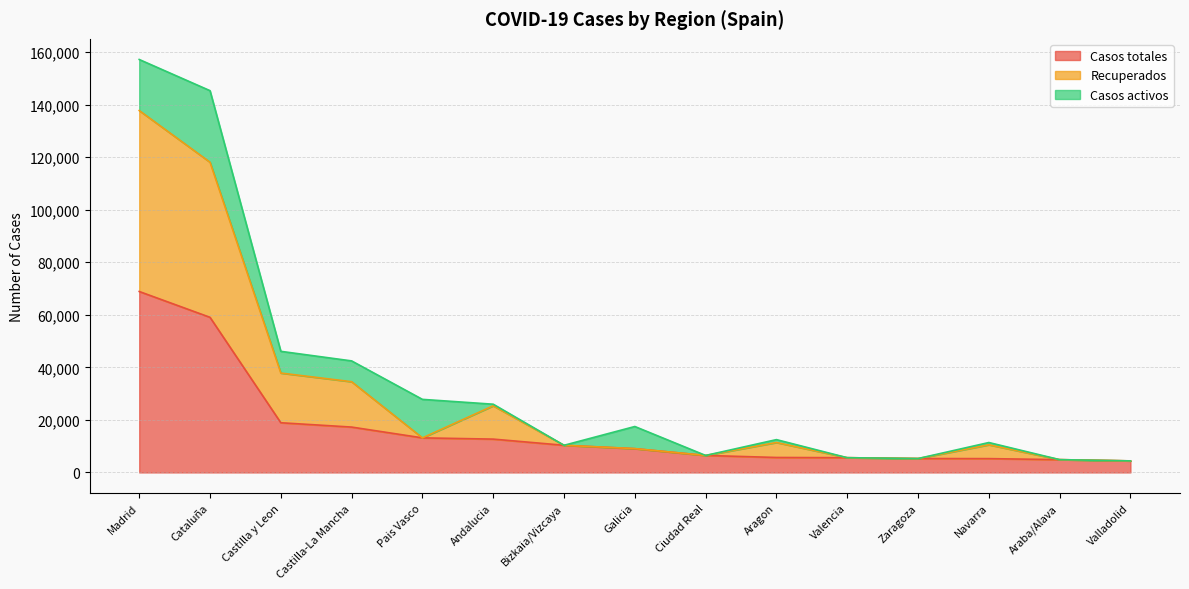

At which label does Recuperados first exceed 10518?

Madrid